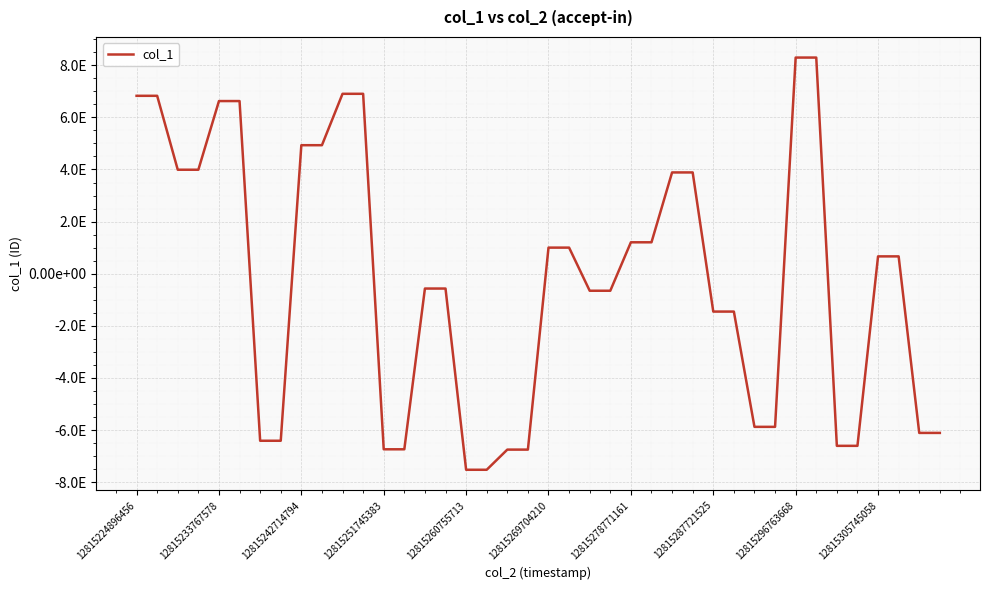

Does the chart display data point markers on the line(s)?

No